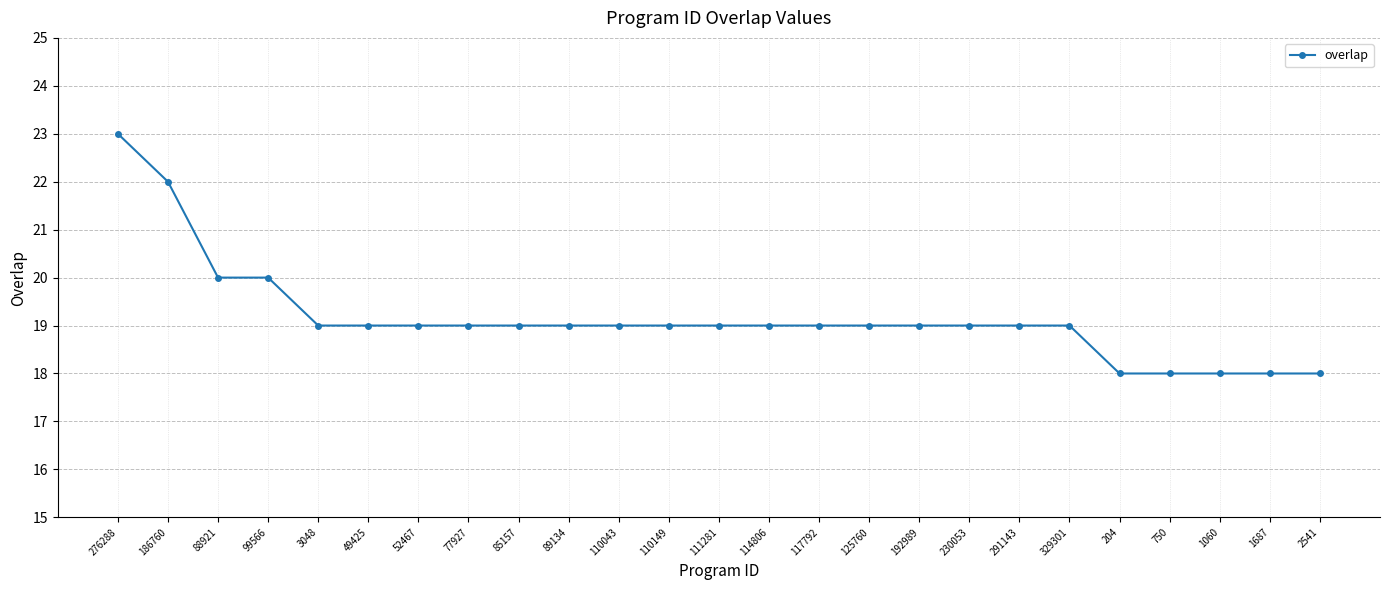

What is the difference between the values at 99566 and 291143?

1